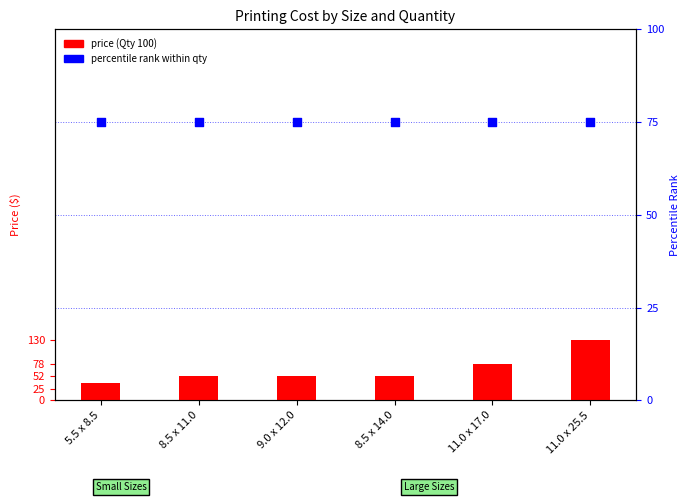

Is the value of percentile rank at 8.5 x 14.0 greater than the value of Qty 100 price at 11.0 x 25.5?

No